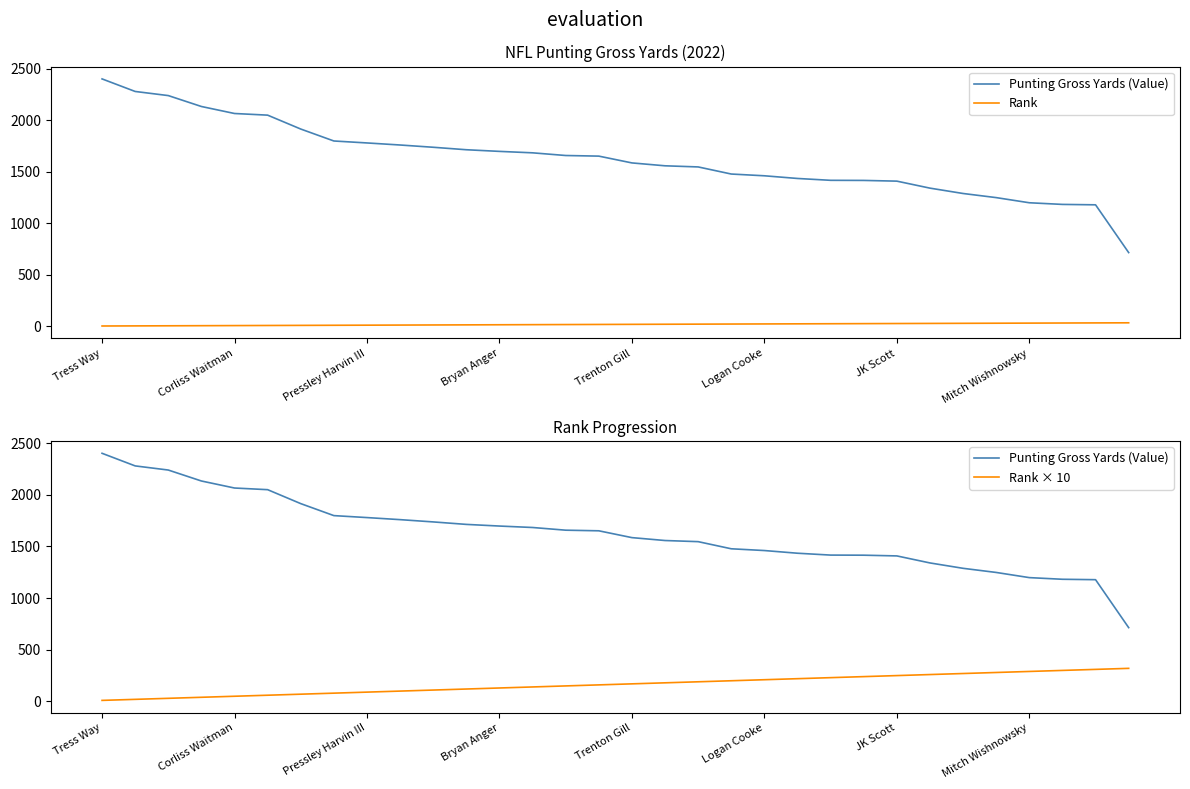

What are all the series names shown in the legend?

Punting Gross Yards (Value), Rank, Rank × 10